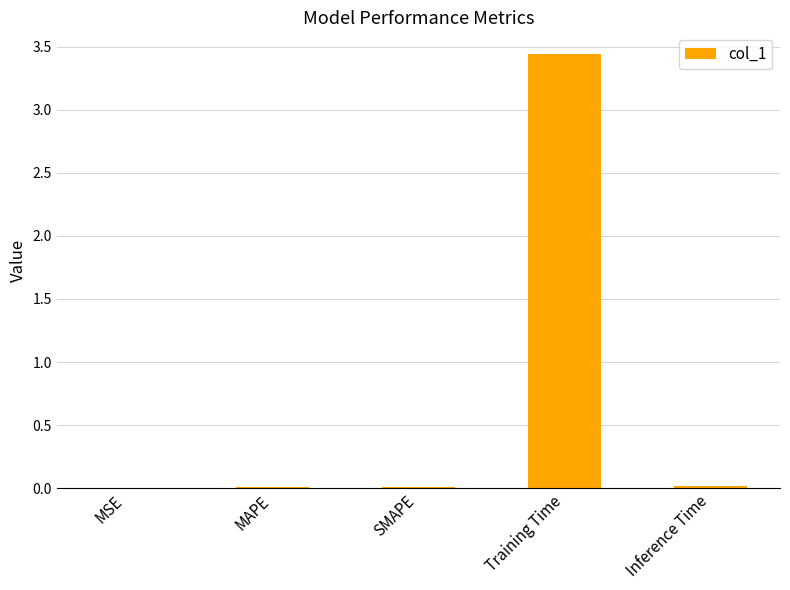

True or false: the data shows 0.0 at Inference Time.

True